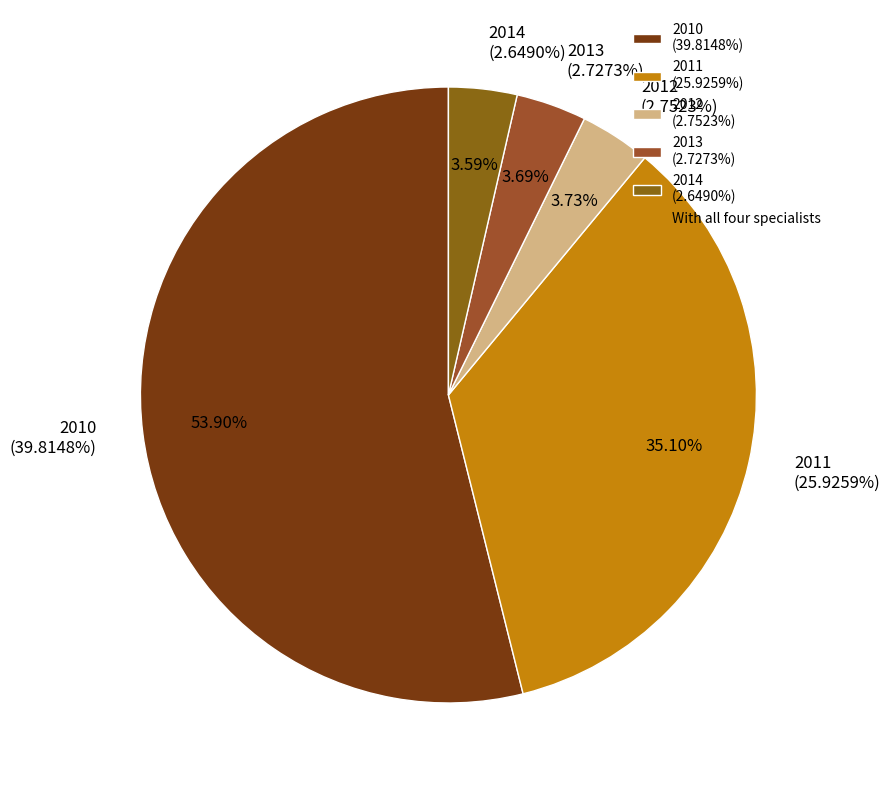

Which slice is the largest?

2010